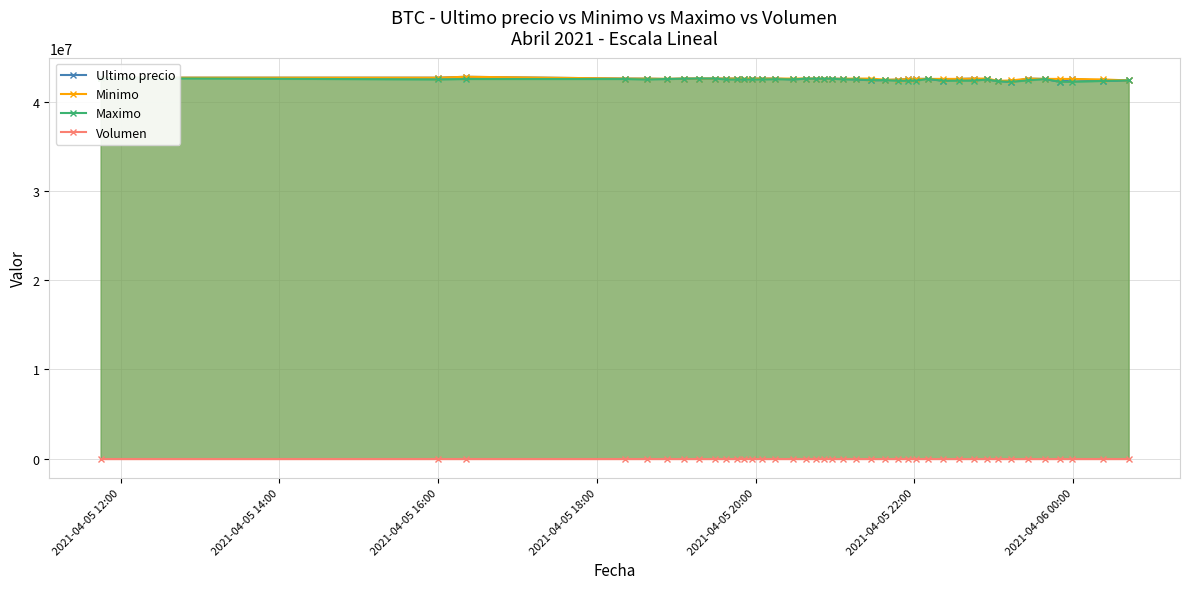

Which series has the largest total across all categories?

Minimo